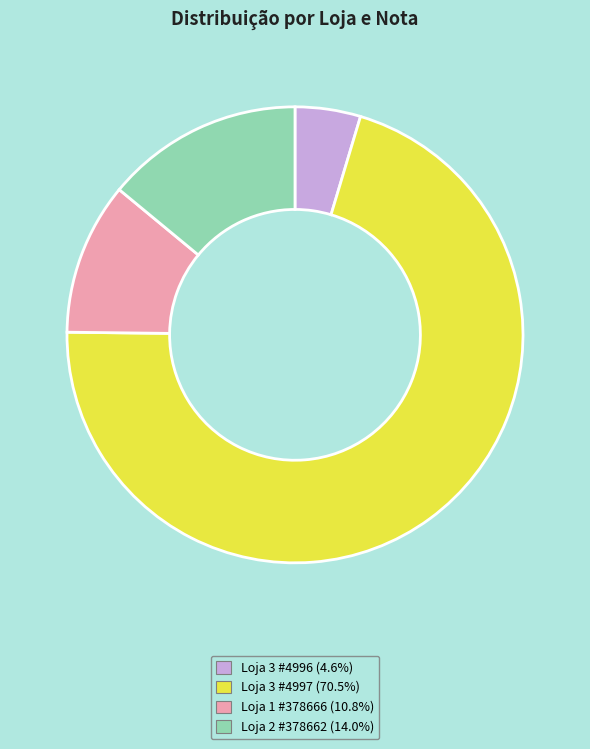

How many segments does this pie chart have?

4